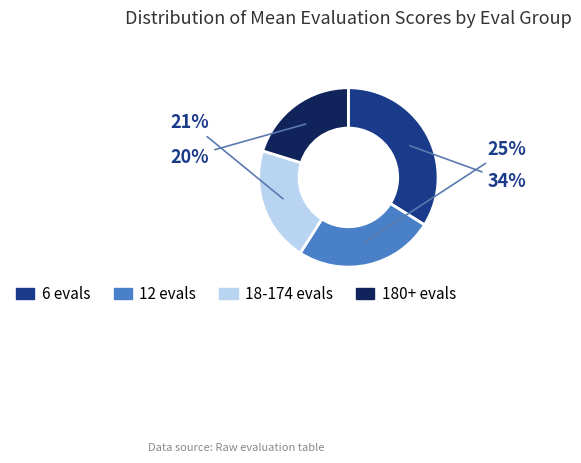

What is the smallest slice in the pie chart?

180+ evals